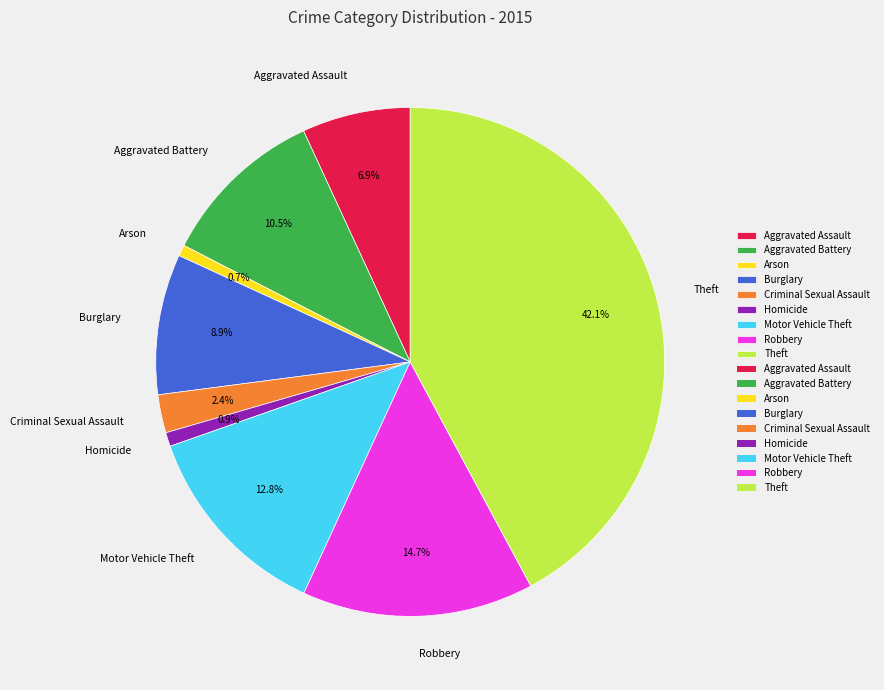

Which has a higher value, Burglary or Arson?

Burglary